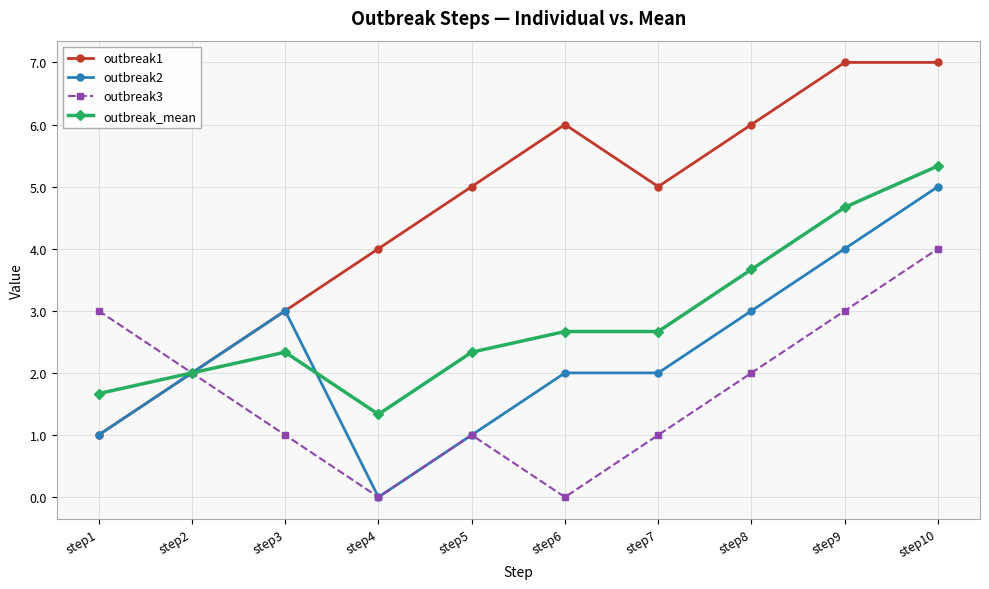

What are all the series names shown in the legend?

outbreak1, outbreak2, outbreak3, outbreak_mean